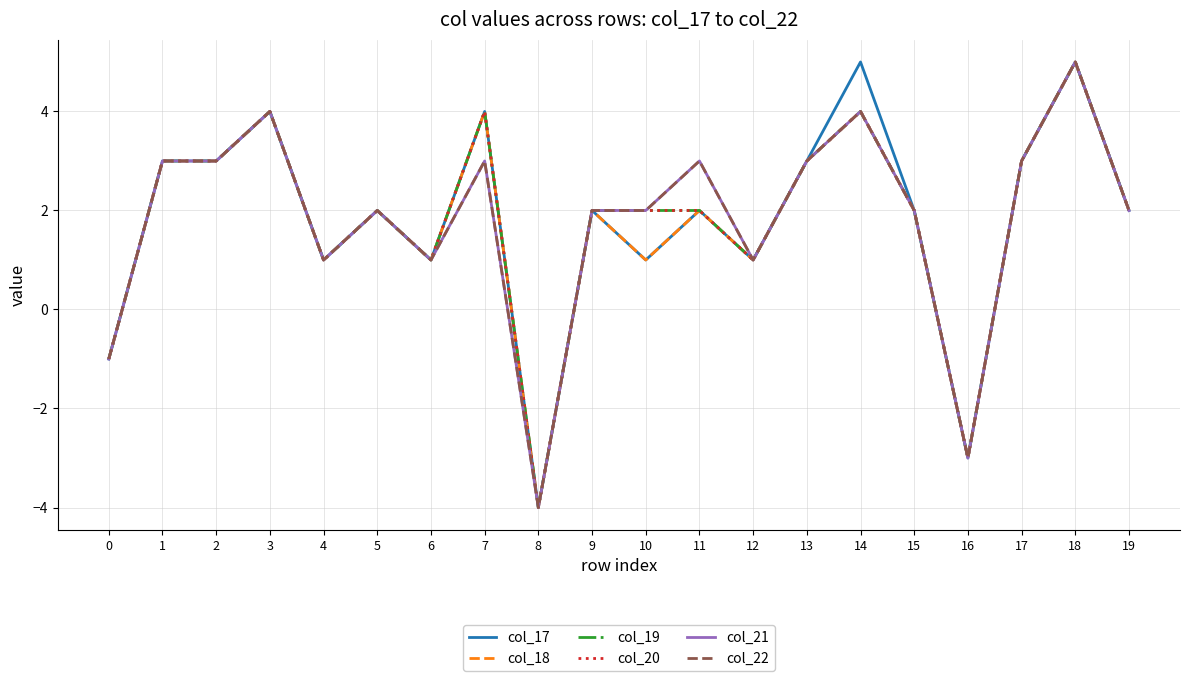

What is the minimum value for col_22?

-4